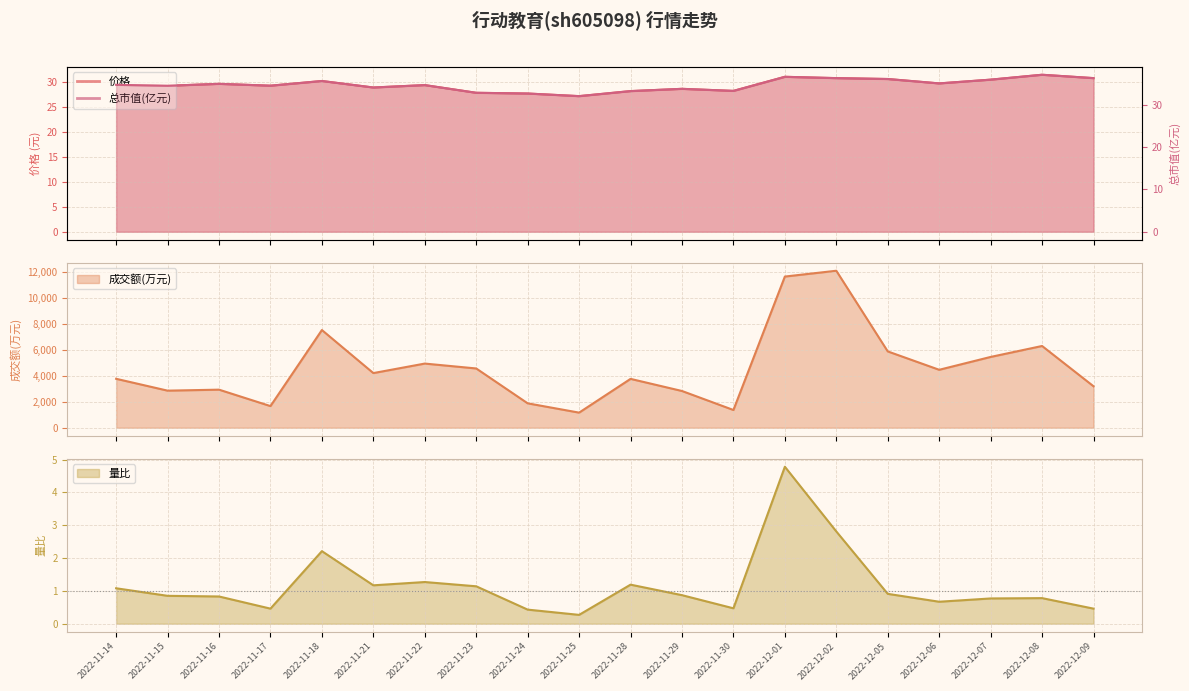

What is the average value of the 量比 series?

1.2